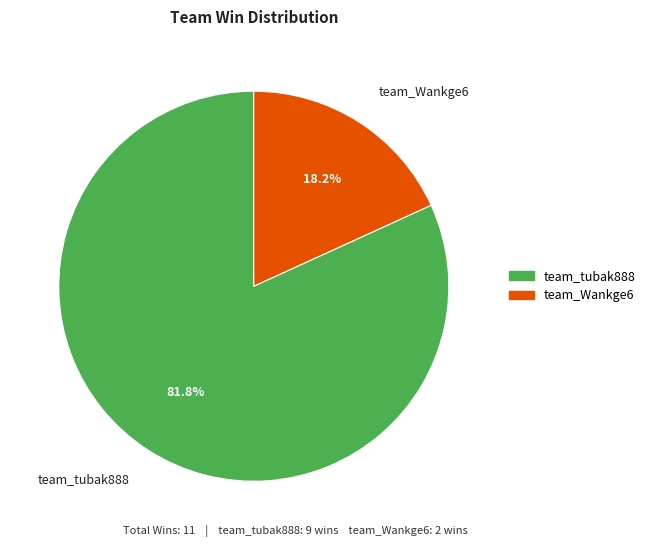

What is the ratio of the value at team_Wankge6 to the value at team_tubak888?

0.2